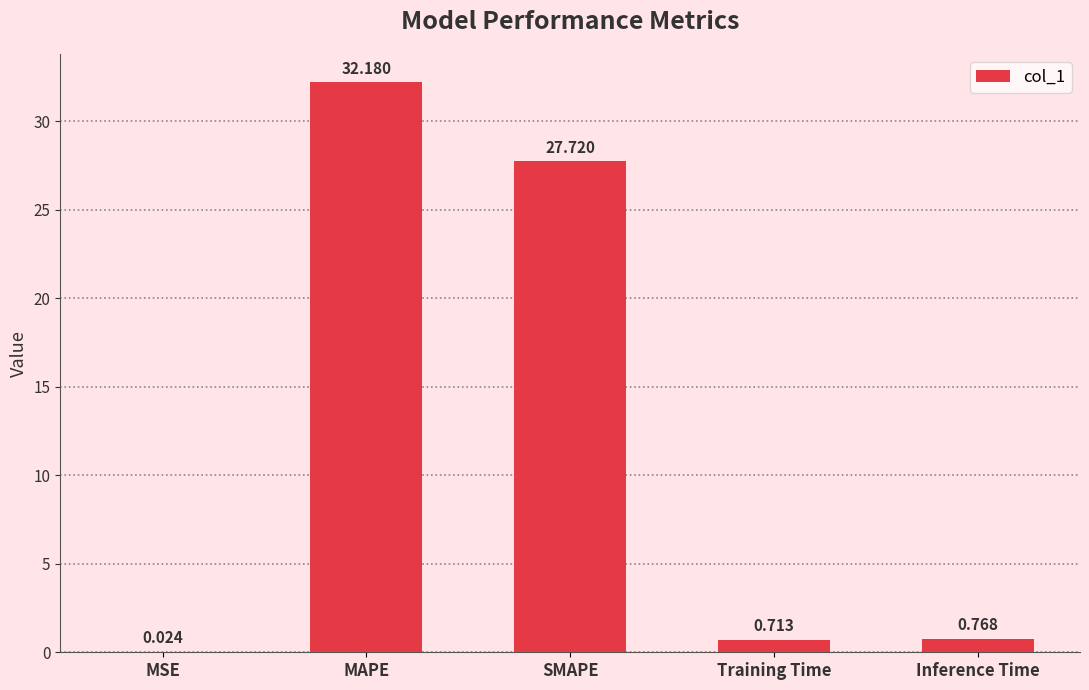

What is the sum of the values at SMAPE and Training Time?

28.4